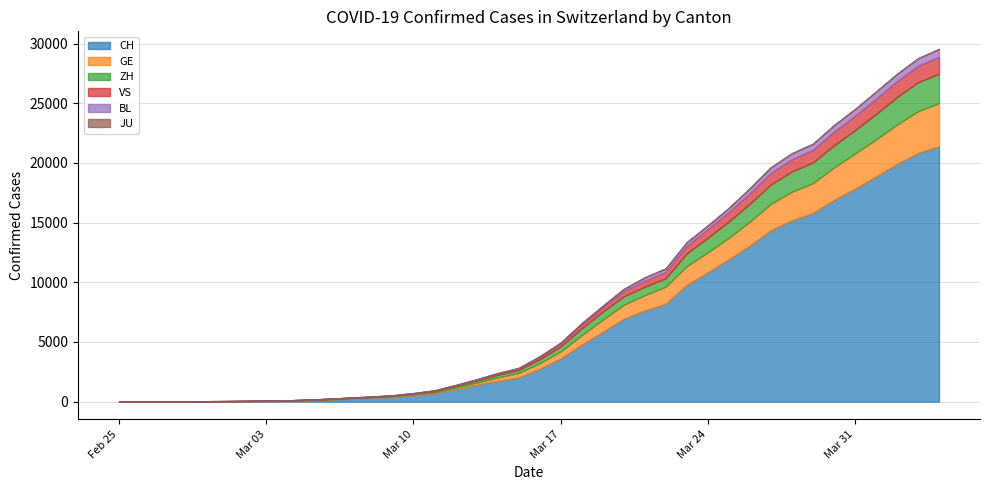

True or false: BL and CH cross at least once.

False